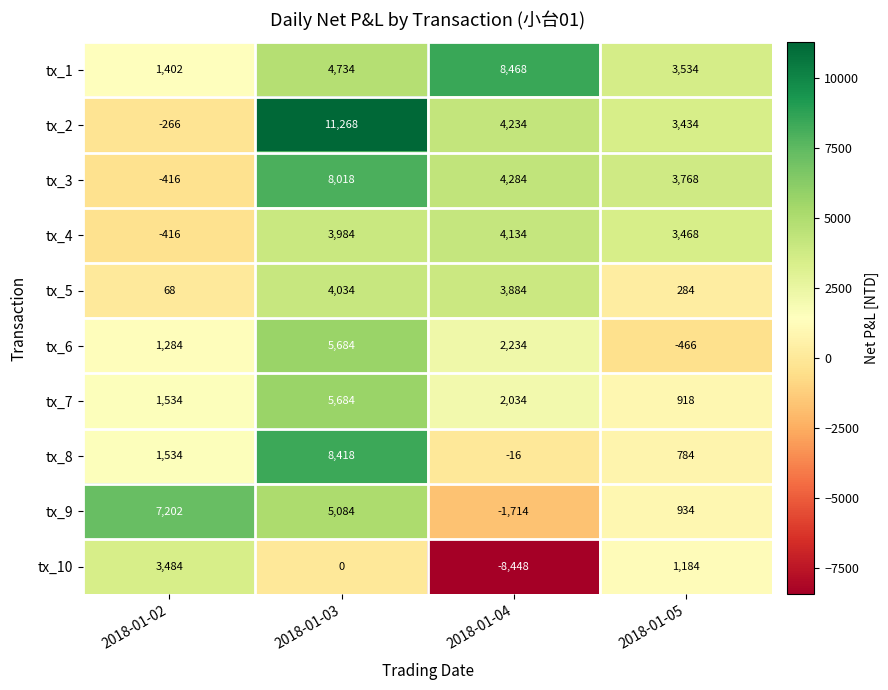

What is the minimum value shown in the chart?

-8448